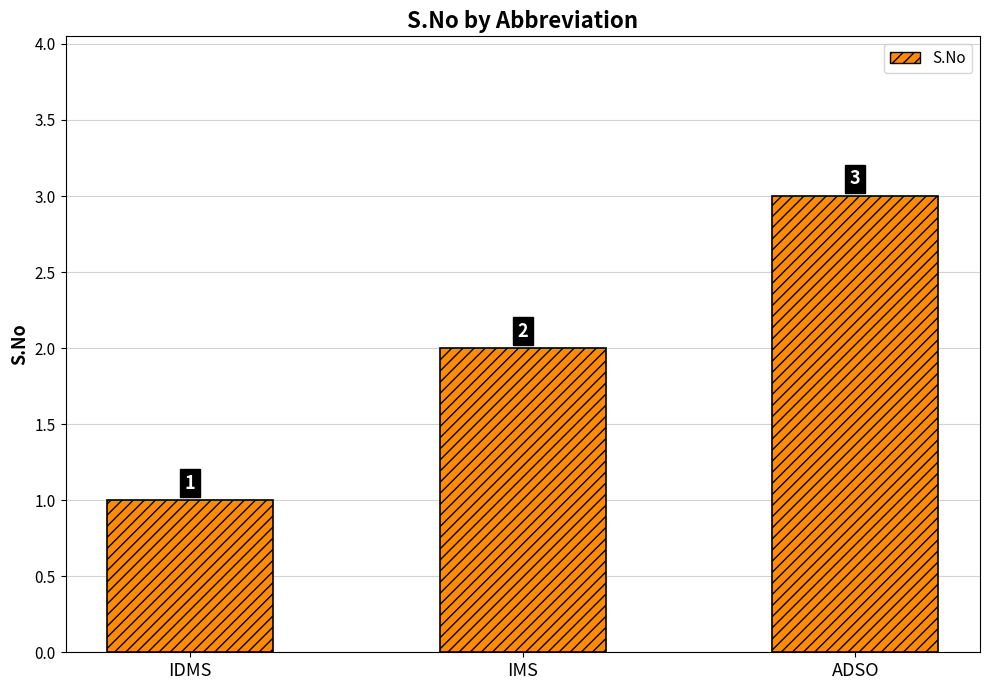

List the labels in order of value, smallest first.

IDMS, IMS, ADSO